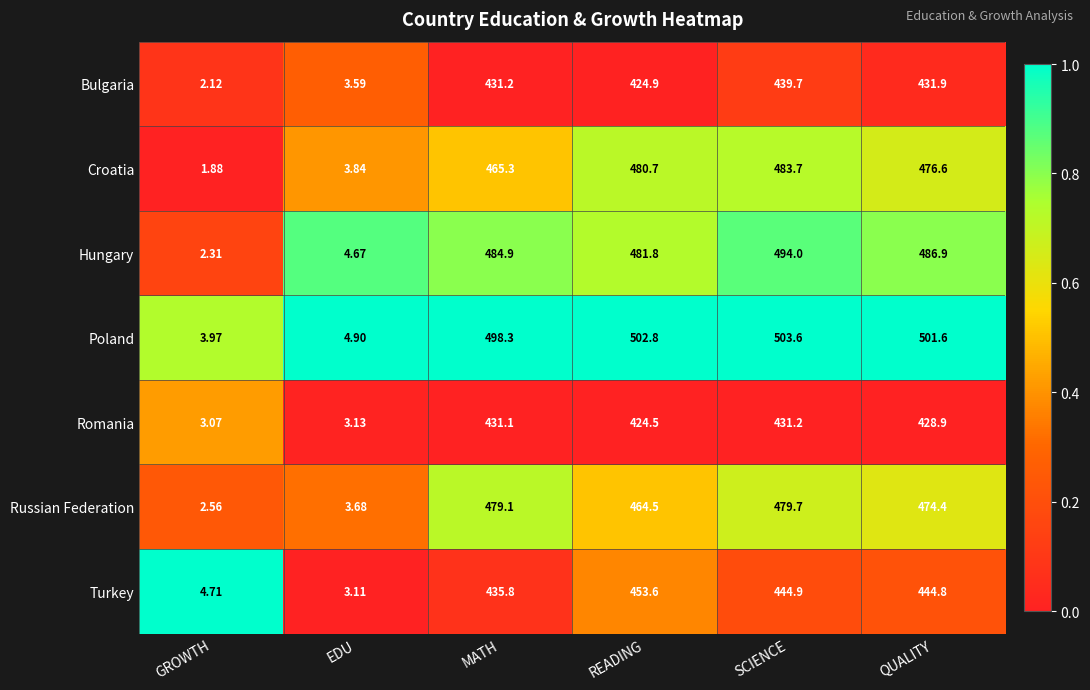

At which category is the sum across all series the highest?

SCIENCE